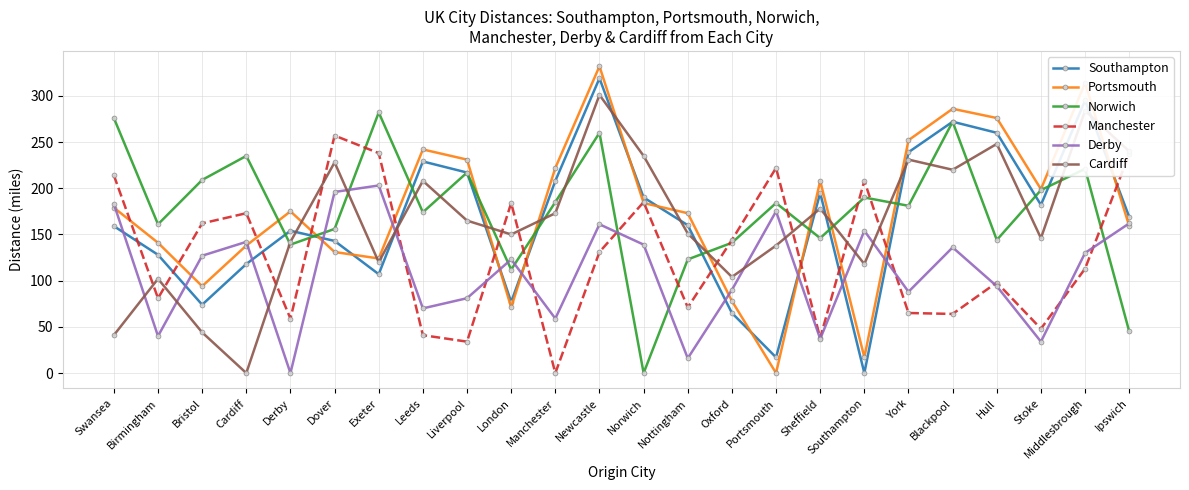

What is the label of the 13th point from the left?

Norwich